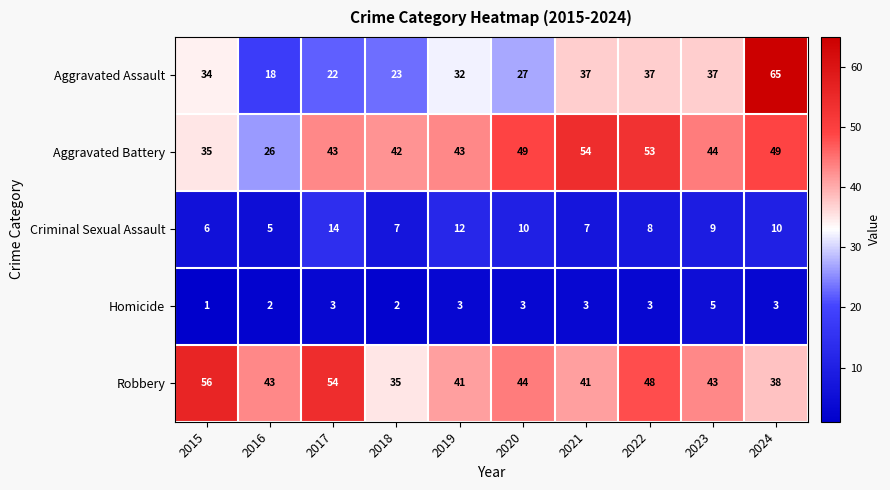

Which label corresponds to the smallest value in the chart?

2015